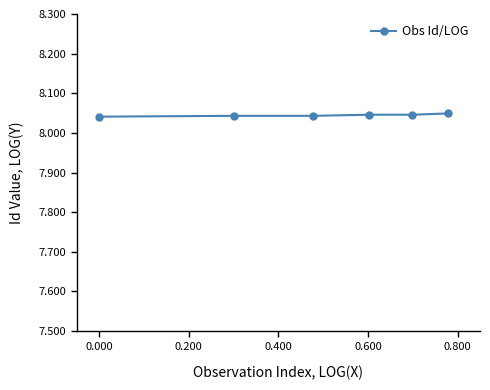

Is this an area chart (filled region under the line)?

No